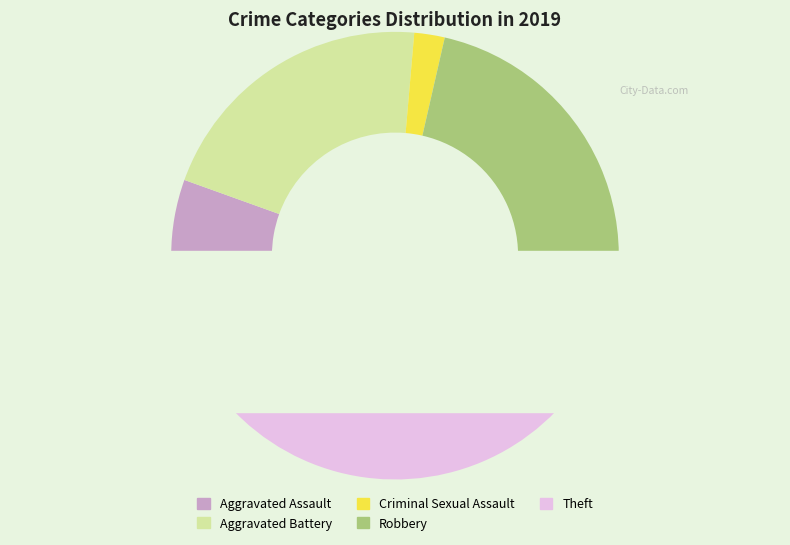

What percentage is the Aggravated Battery slice, to the nearest percent?

21%